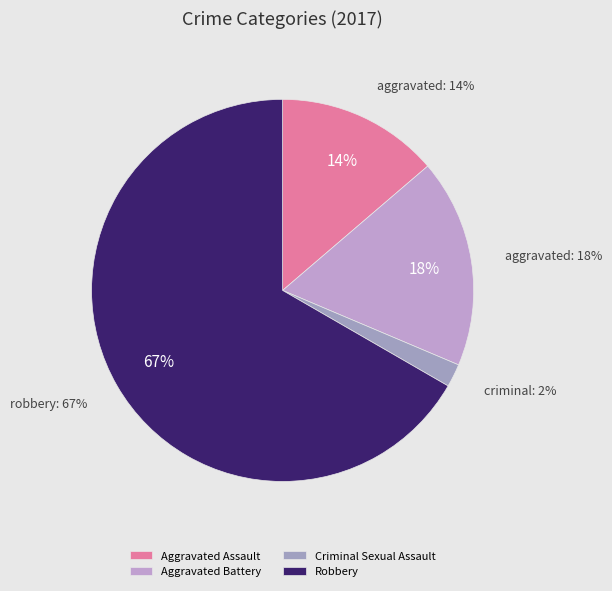

Rank the categories by value from lowest to highest.

Criminal Sexual Assault, Aggravated Assault, Aggravated Battery, Robbery